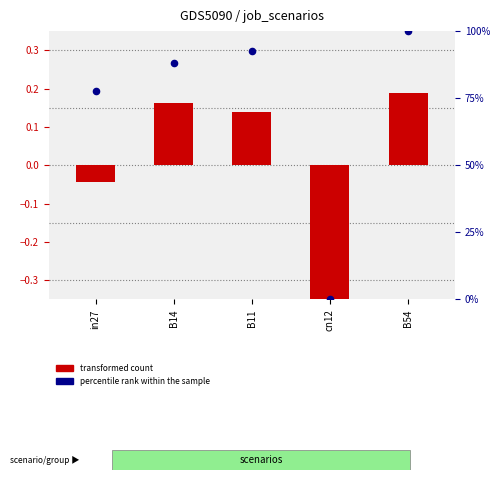

Is the value of transformed count at B54 greater than the value of percentile rank within the sample at B54?

No